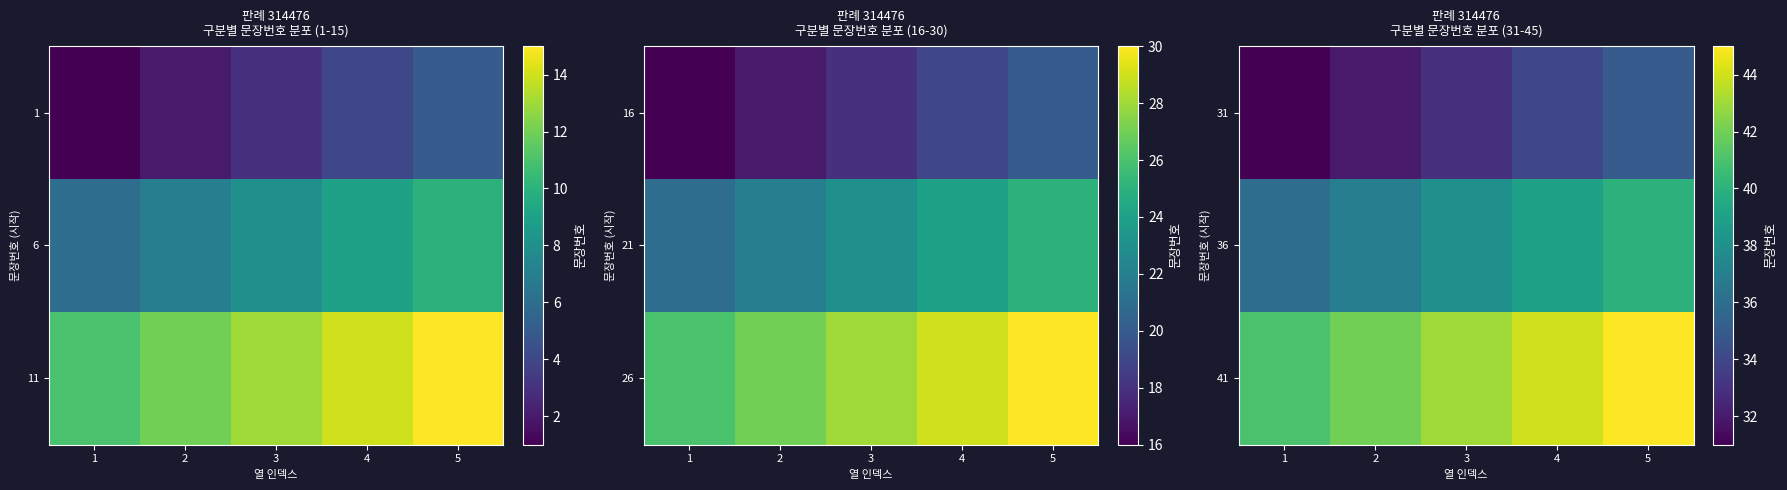

The 31 series shows 32 at 2. True or false?

True